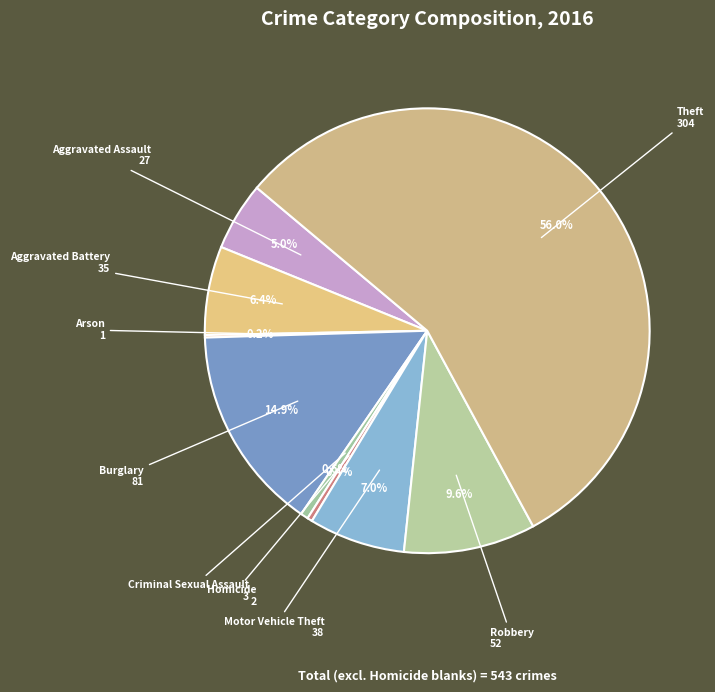

To the nearest percent, what is the difference between the largest and smallest slice percentages?

56%